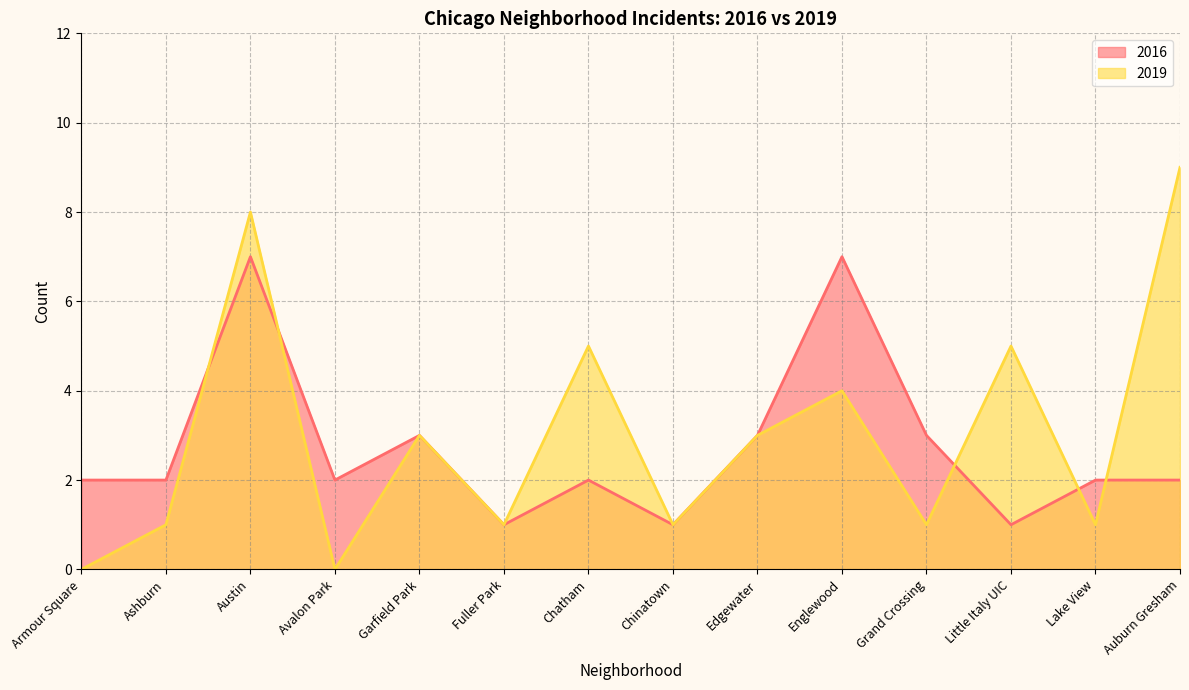

The 2019 series shows 2 at Grand Crossing. True or false?

False